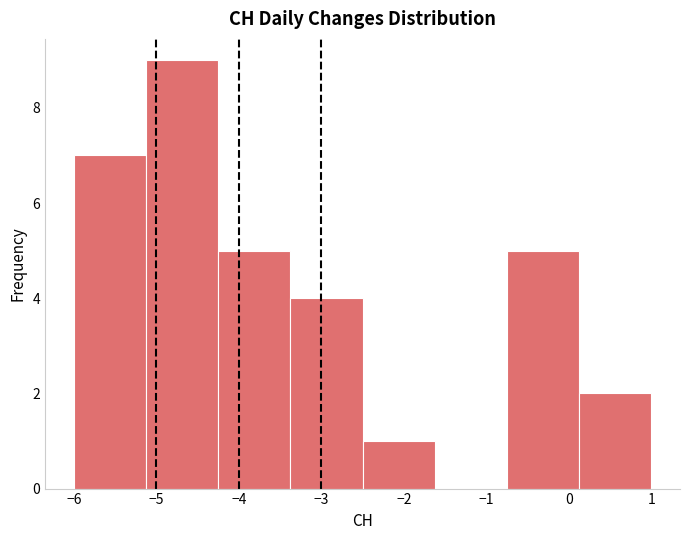

How tall is the bar that spans -2.5 to -1.6 on the x-axis? Neither the bar edges nor the heights are printed on the chart, so give them approximately, as read against the axes.

1